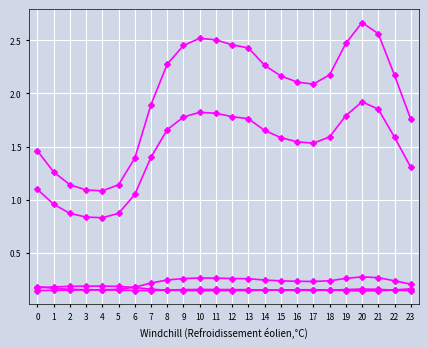

Count the number of categories in the chart.

24